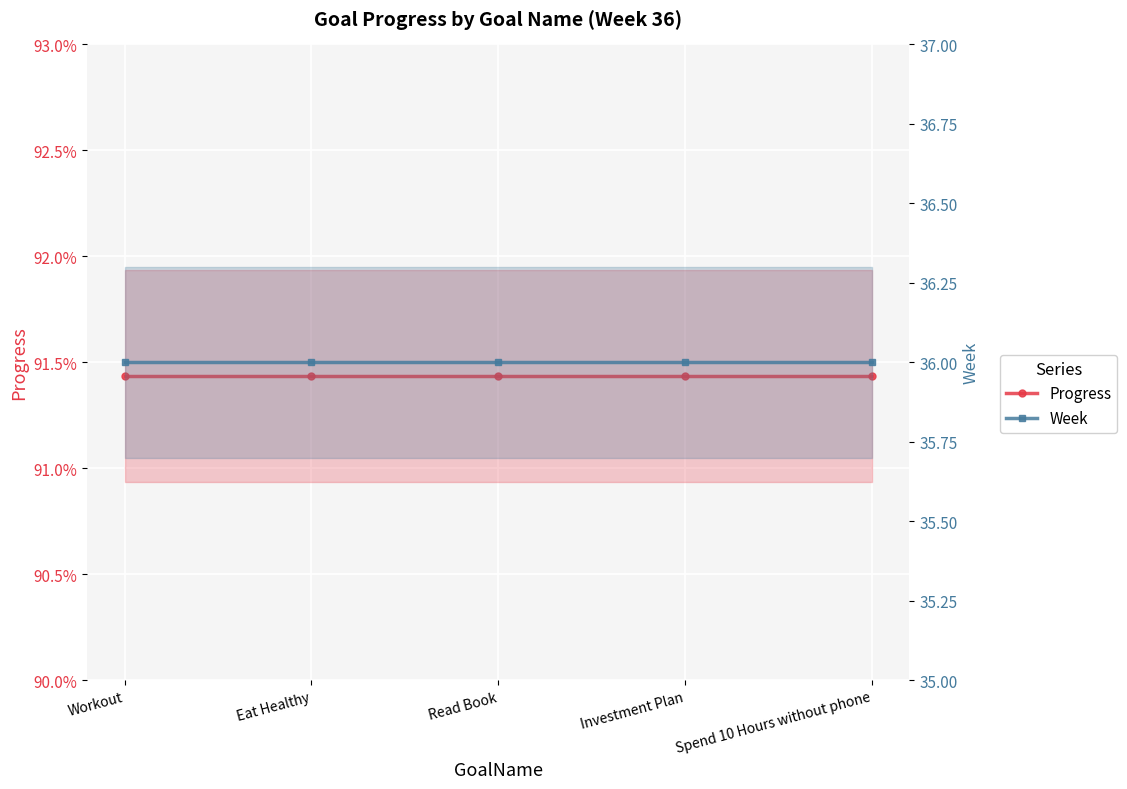

At Read Book, list the series in order from largest to smallest.

Week, Progress